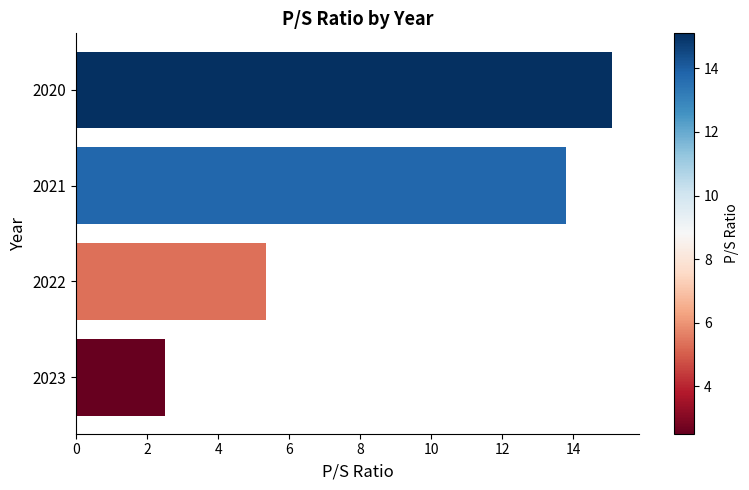

What is the change in value from 2021 to 2020?

+1.3